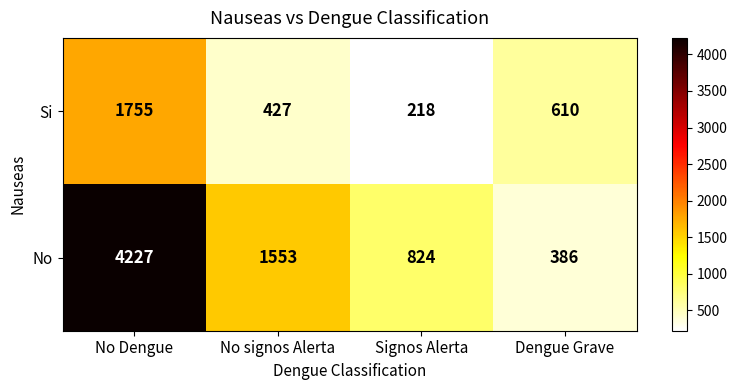

Reading right to left, extract all data points from this chart.

Si: Dengue Grave=610	Signos Alerta=218	No signos Alerta=427	No Dengue=1755
No: Dengue Grave=386	Signos Alerta=824	No signos Alerta=1553	No Dengue=4227